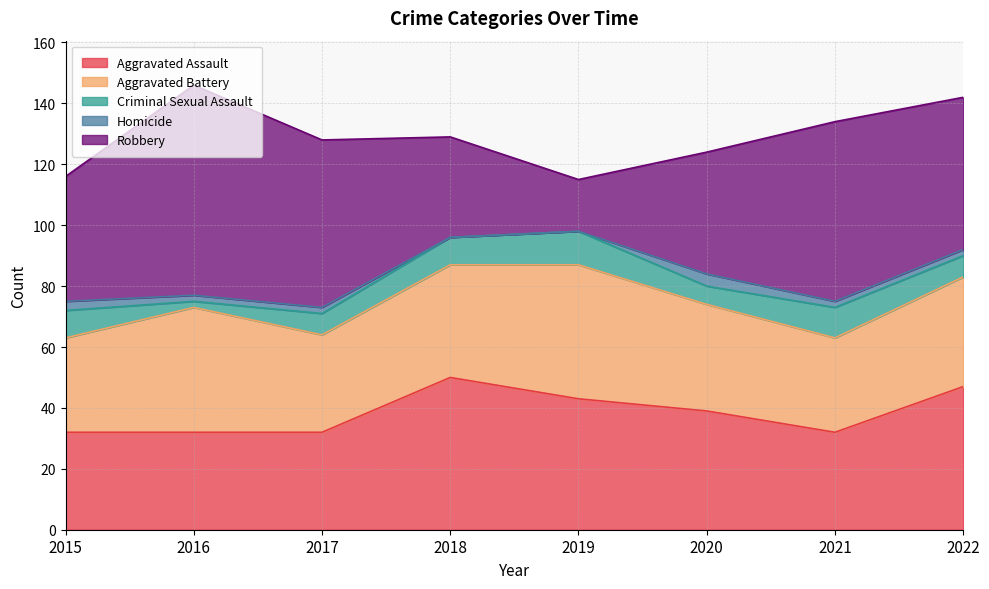

What is the difference between the highest and lowest values at 2018?

50